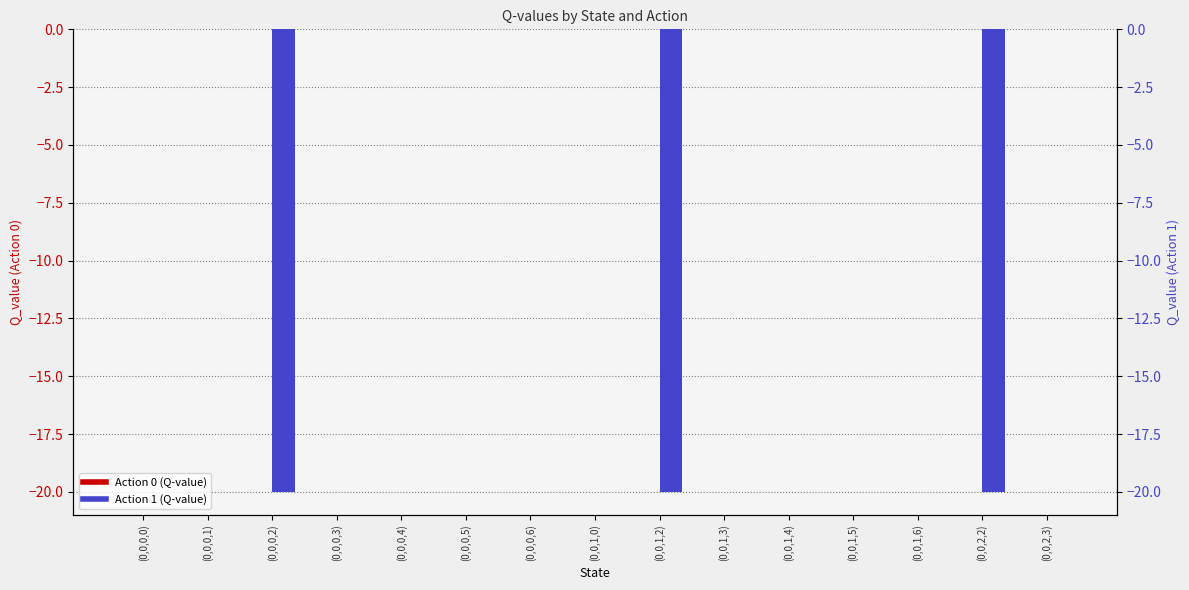

How many bars are there in total?

30